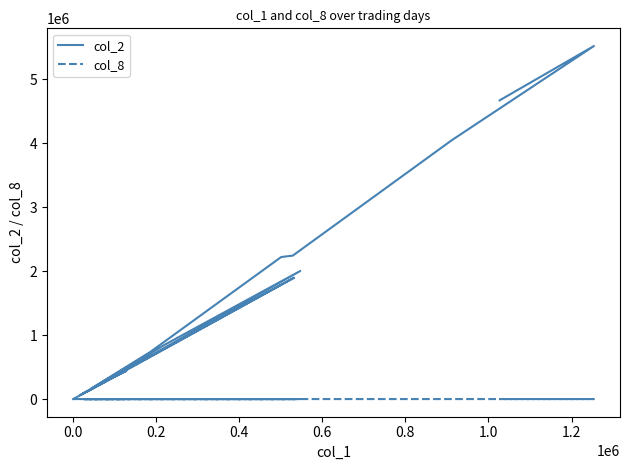

How many values in col_8 are above zero?

19